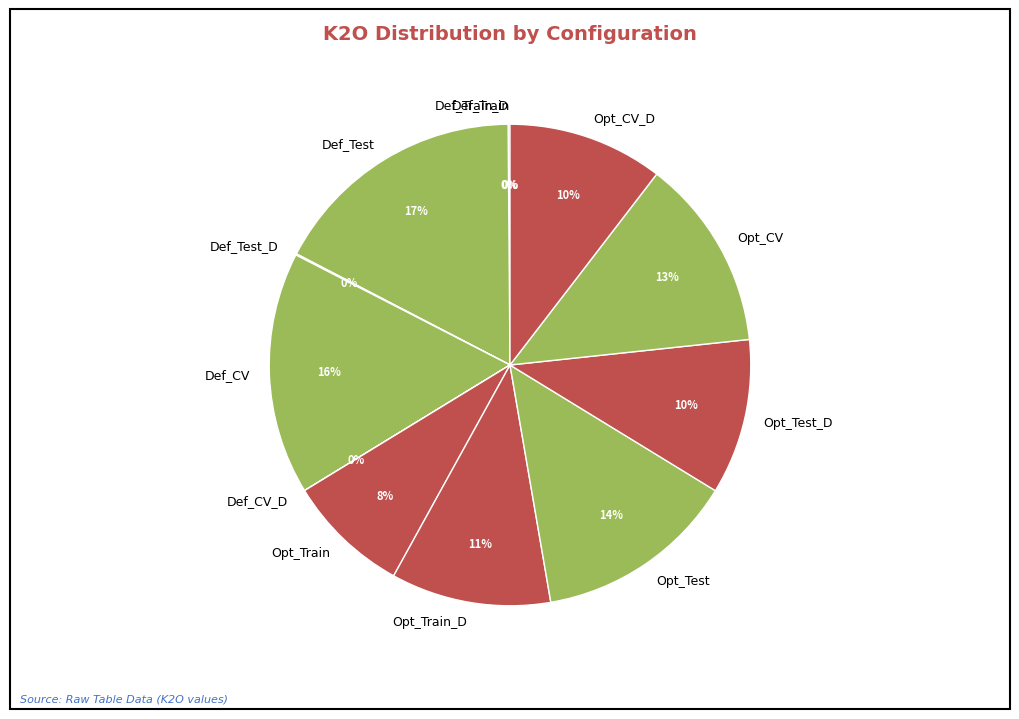

Is there a majority slice in this chart?

No